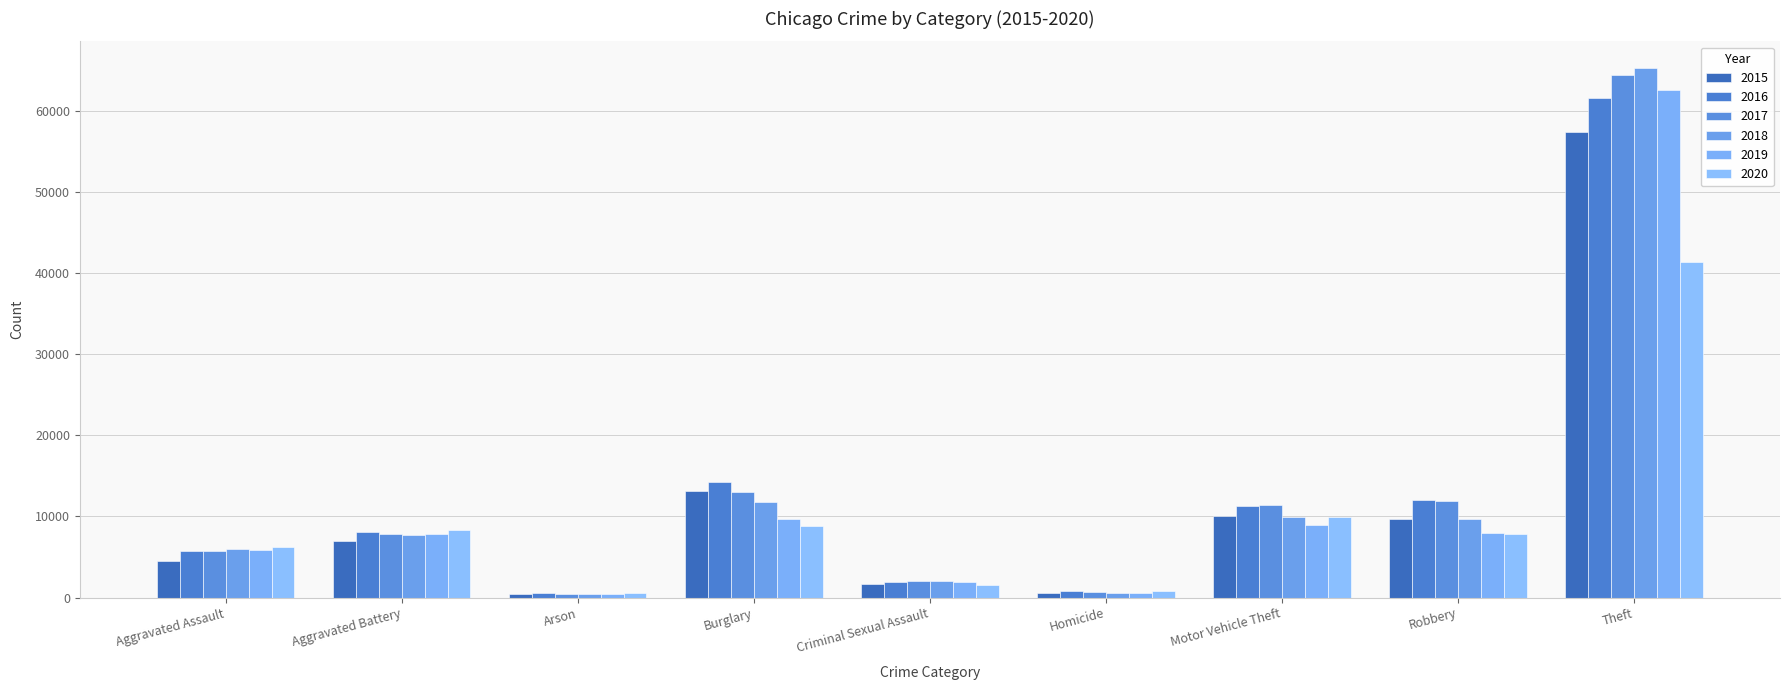

Which series changed the most between Aggravated Assault and Theft?

2018